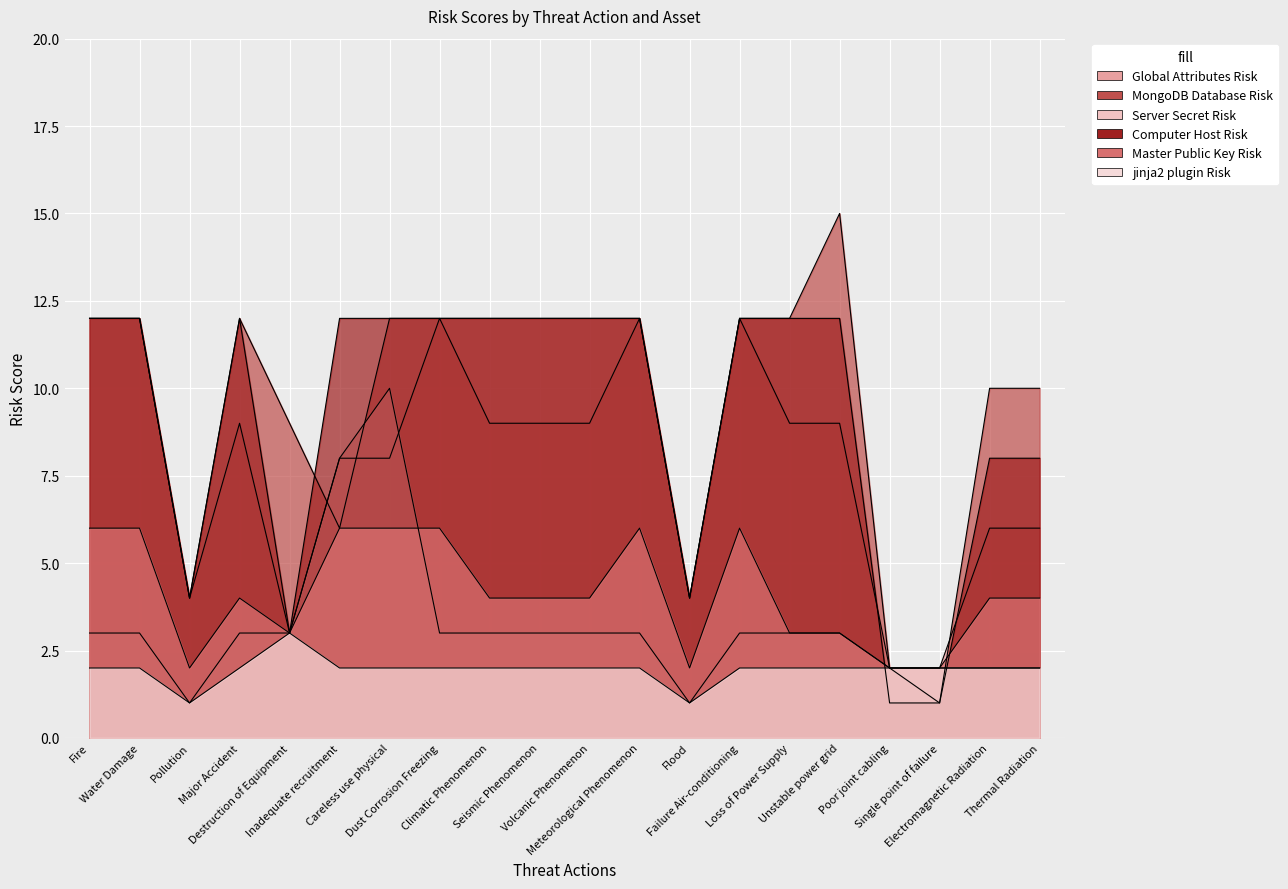

Which category has the lowest value in the Computer Host Risk series?

Poor joint cabling